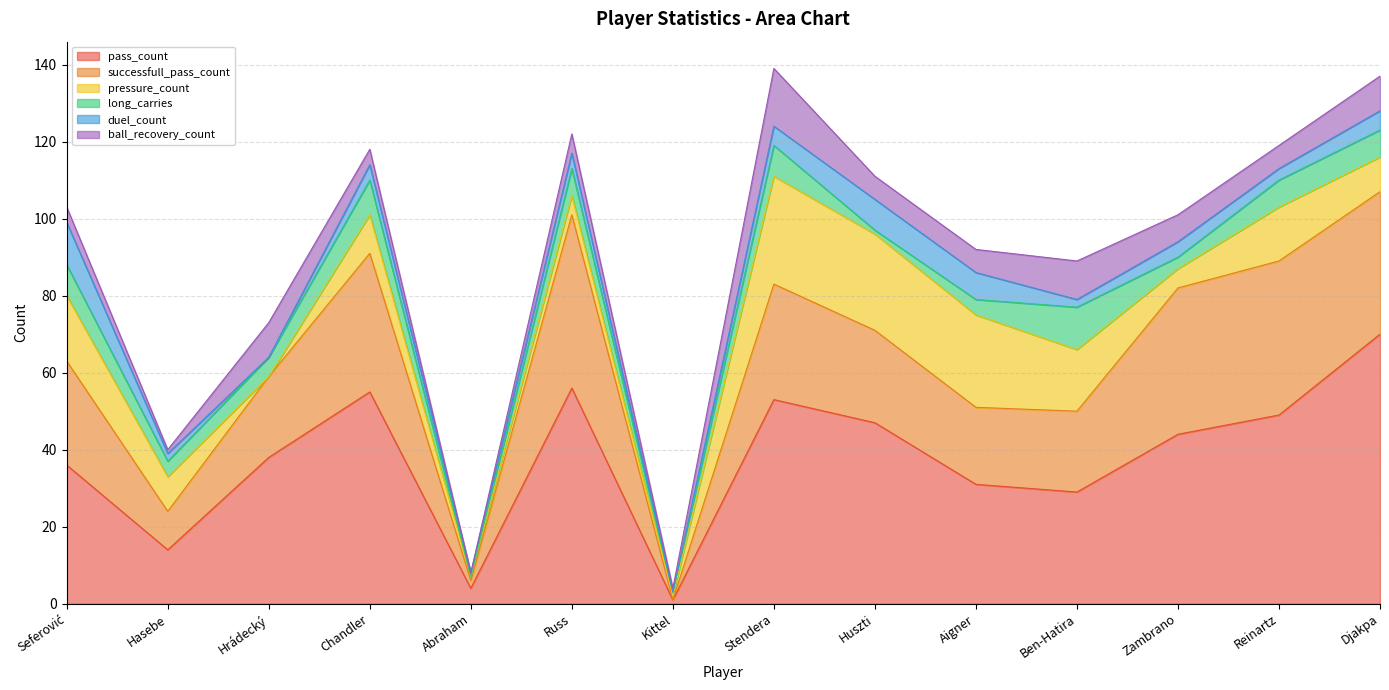

Between Russ and Kittel, which is larger?

Russ